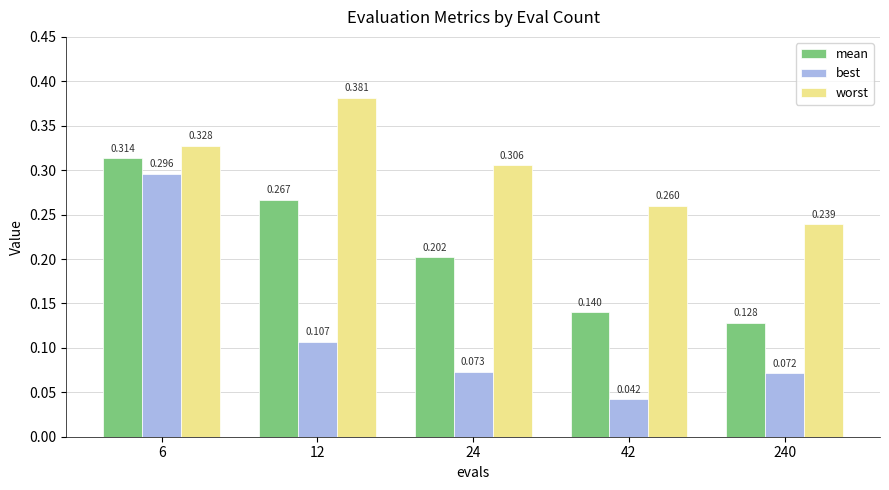

How many bars are there in total?

15